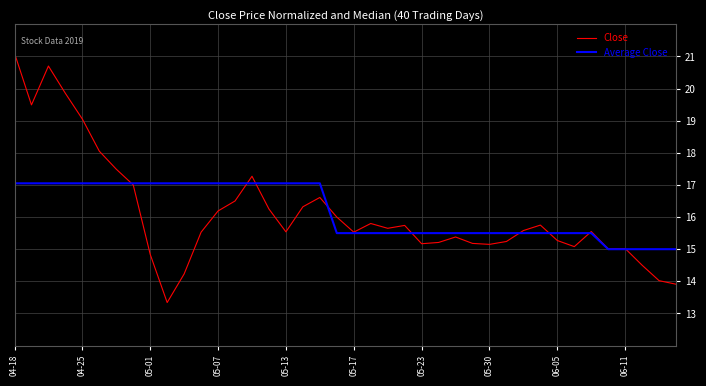

What is the highest value of the Close series?

21.1